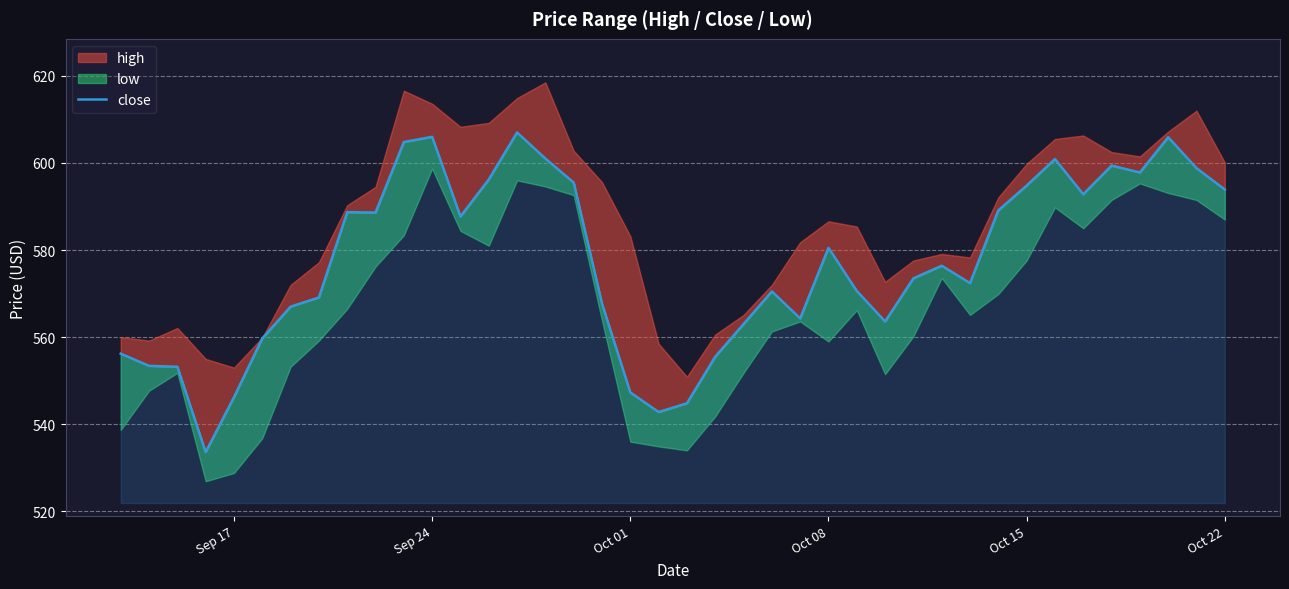

Read the value at Sep 24.

606.0